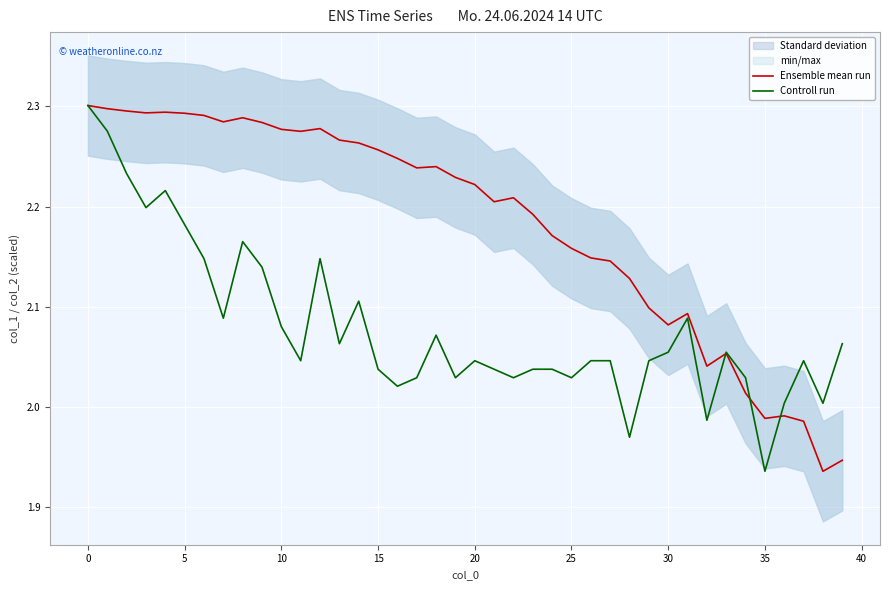

The Ensemble mean run series shows 0.8 at 15. True or false?

False